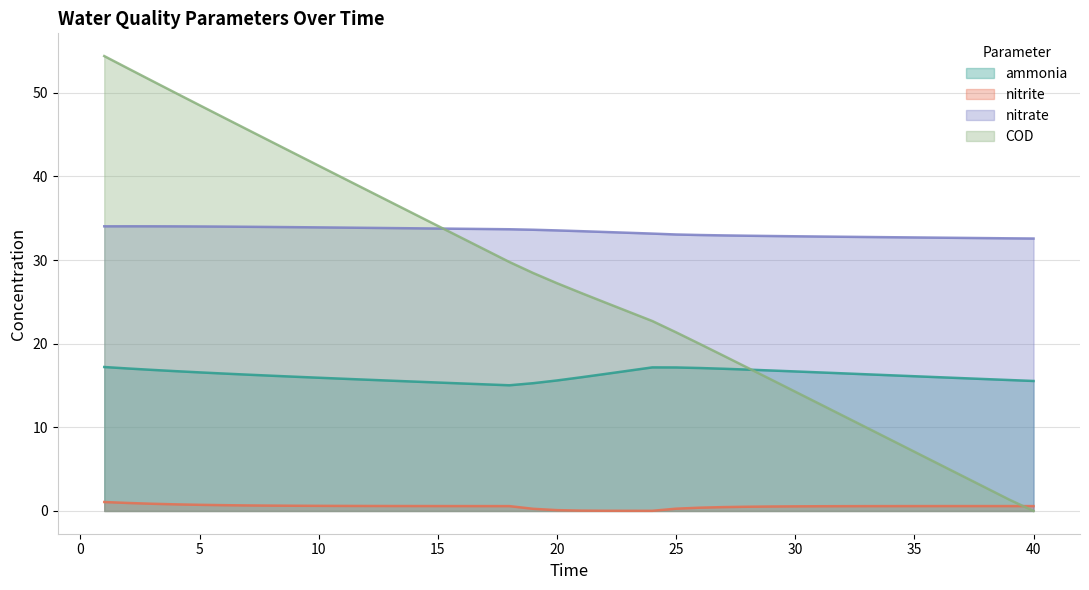

What is the sum of the COD values at 25 and 7?

67.0